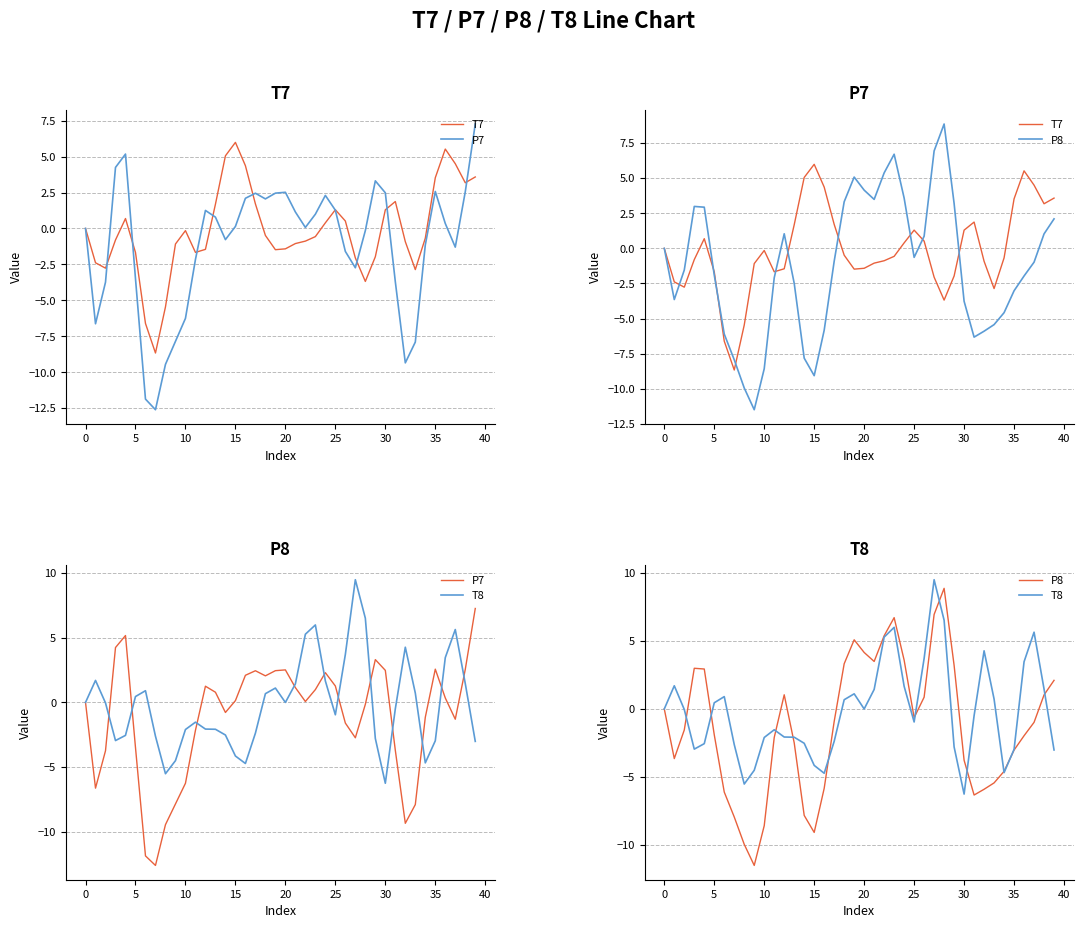

The P7 series shows 2.1 at 16. True or false?

True